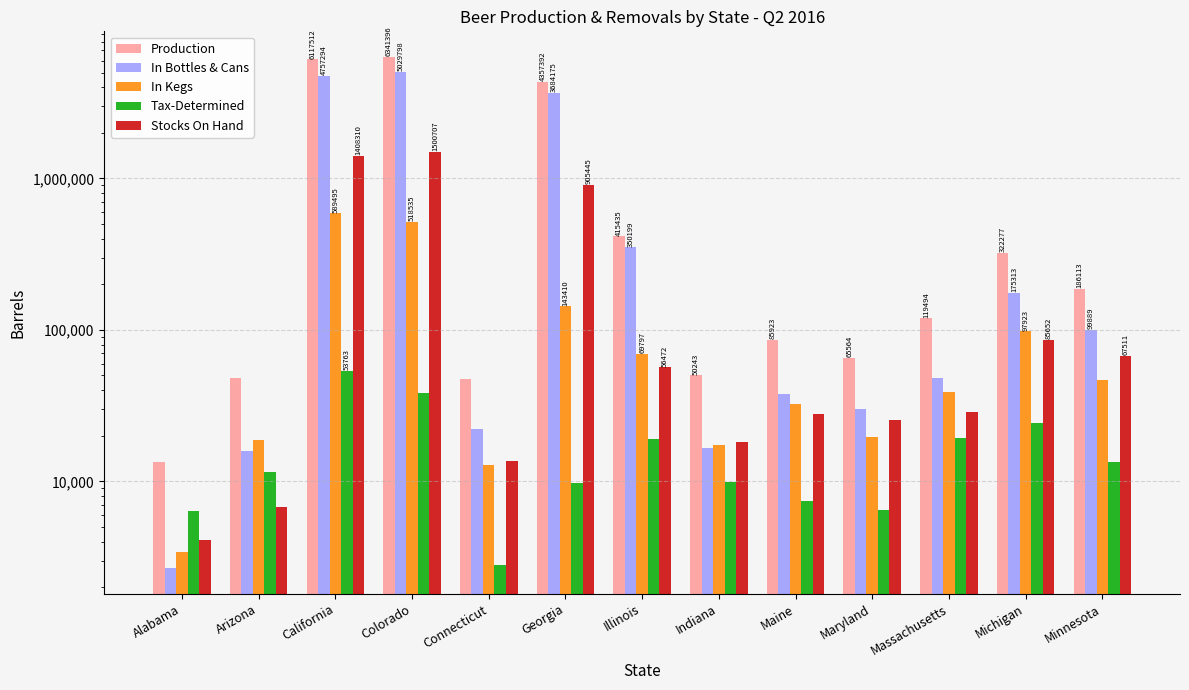

What is the label of the 11th bar from the left?

Massachusetts